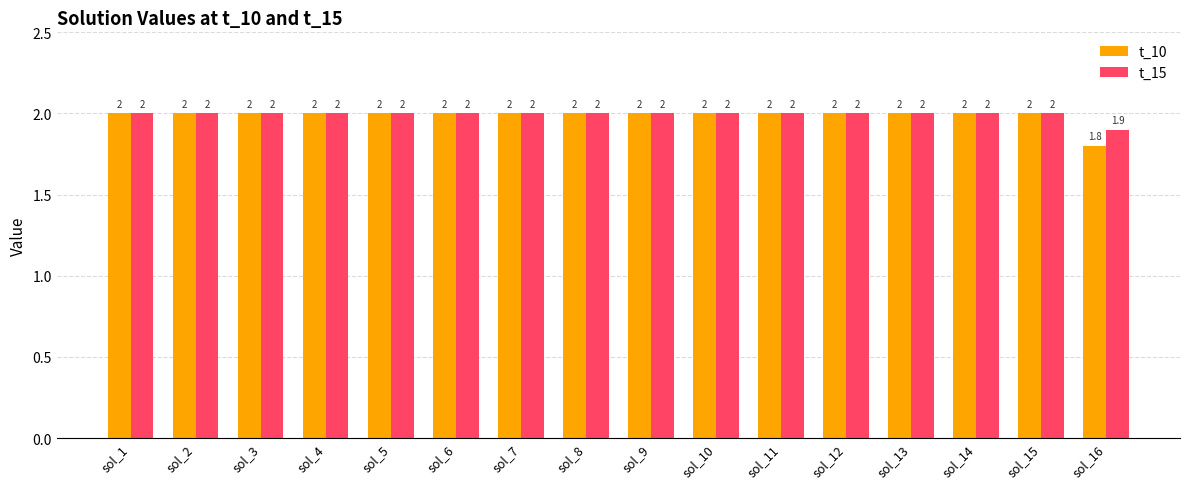

At which label does t_15 reach its minimum?

sol_16